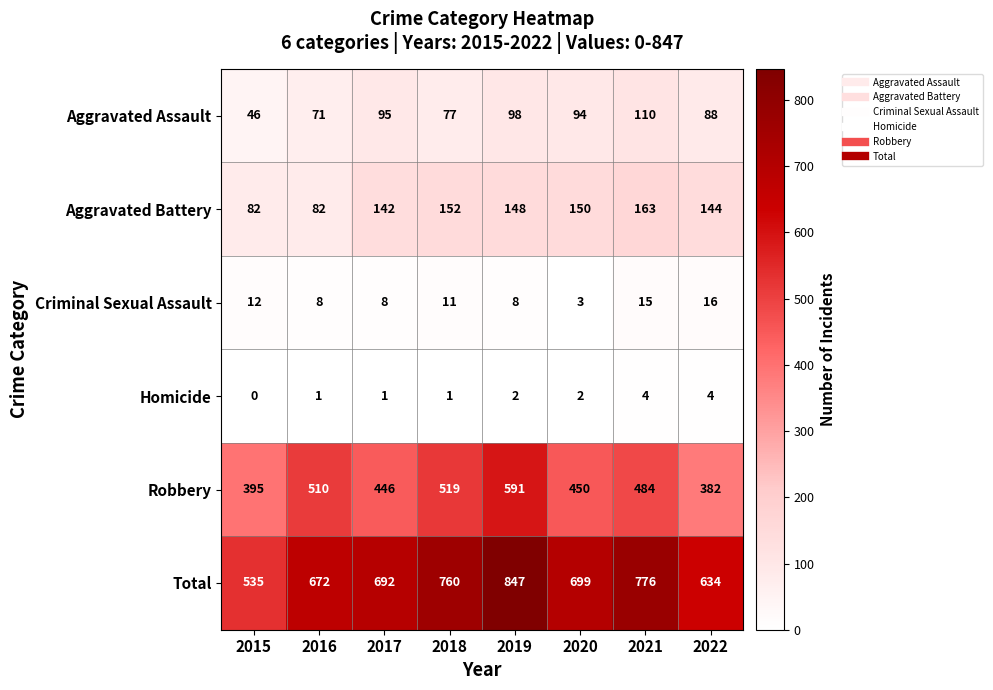

The value of Aggravated Assault at 2016 is 71. True or false?

True